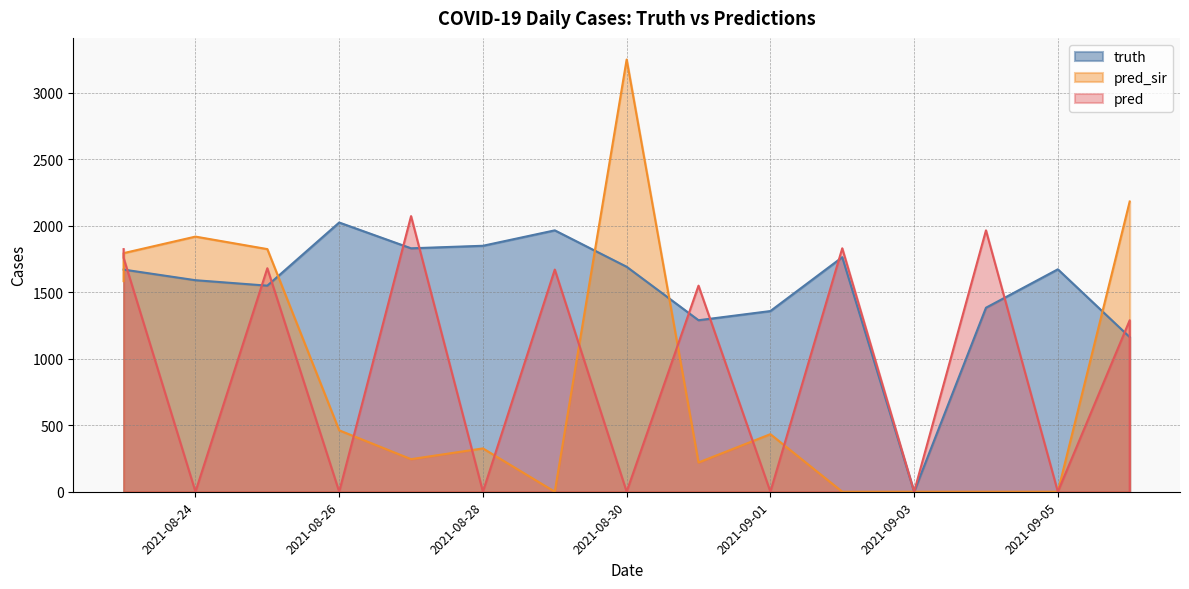

Where is truth nearest to the value 1012?

2021-09-06